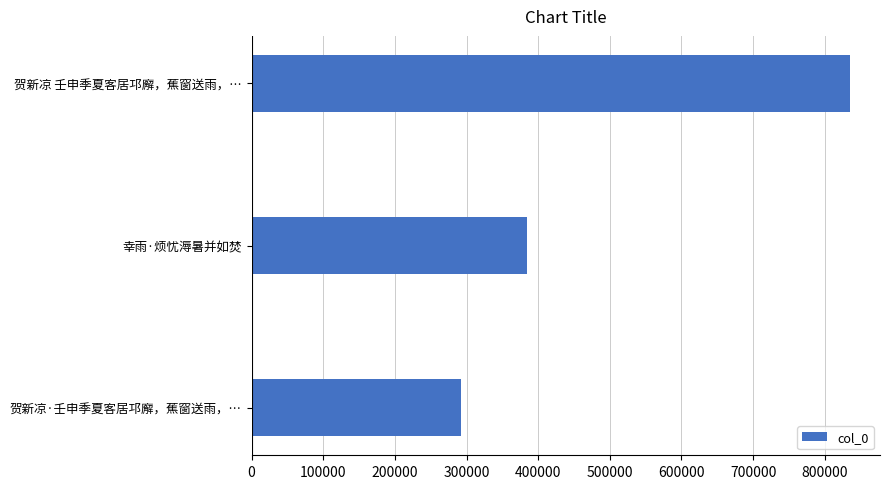

Reading top to bottom, transcribe all the data shown in this chart.

贺新凉 壬申季夏客居邛廨，蕉窗送雨，…=835362	幸雨·烦忧溽暑并如焚=385040	贺新凉·壬申季夏客居邛廨，蕉窗送雨，…=292206